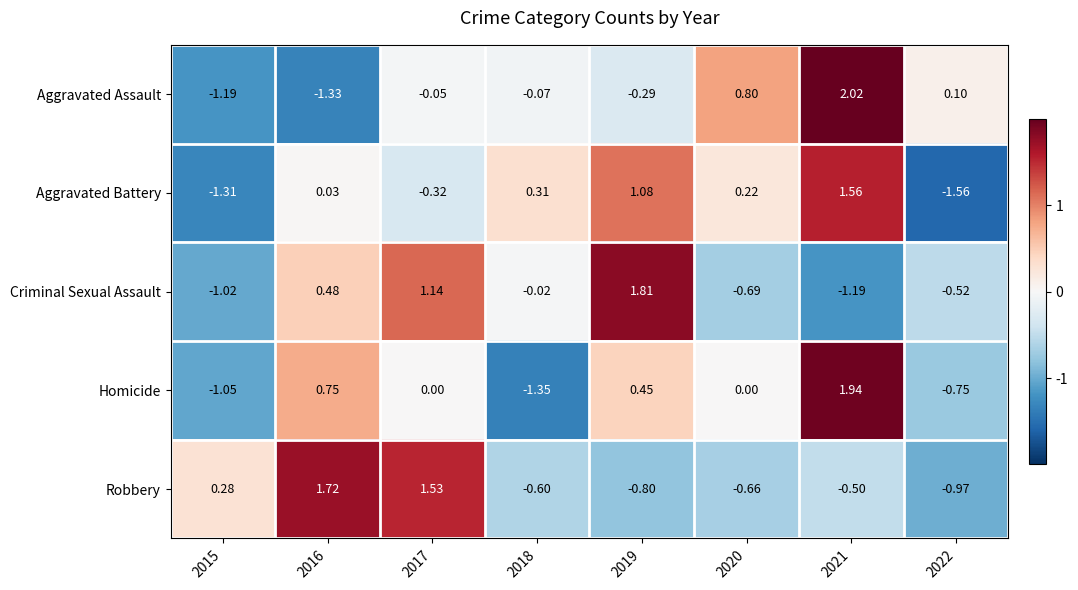

Count the number of categories in the chart.

8